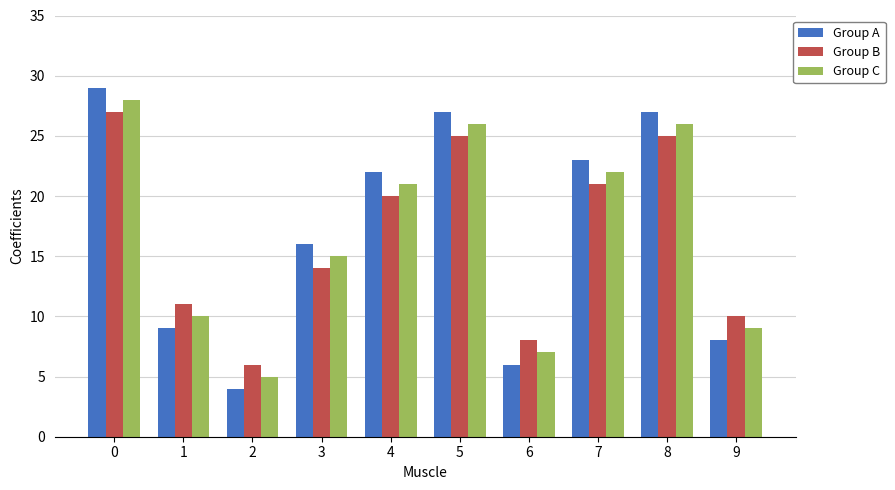

What is the difference between the Group C values at 2 and 4?

16